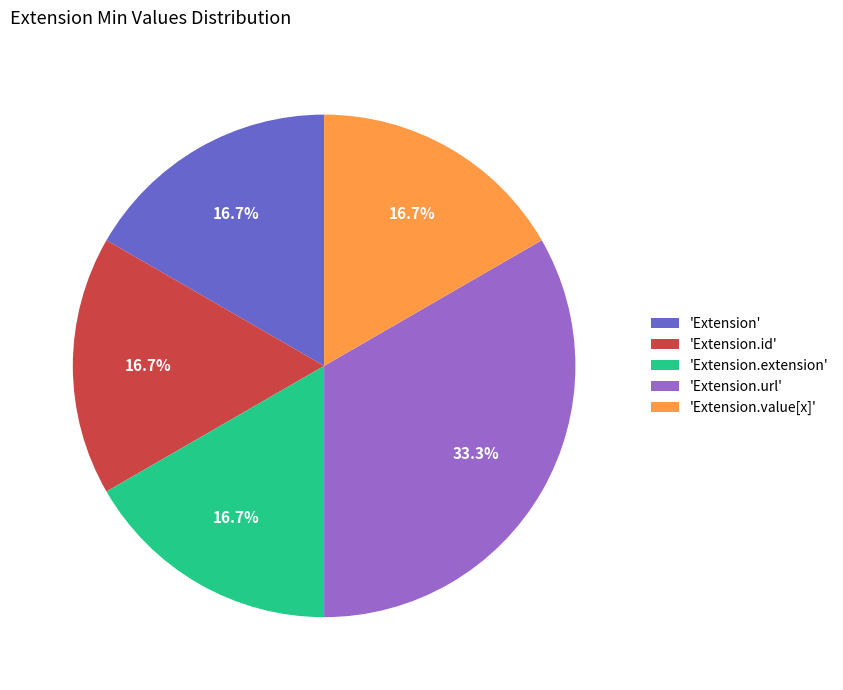

What percentage is NOT represented by 'Extension.id'?

83.3%